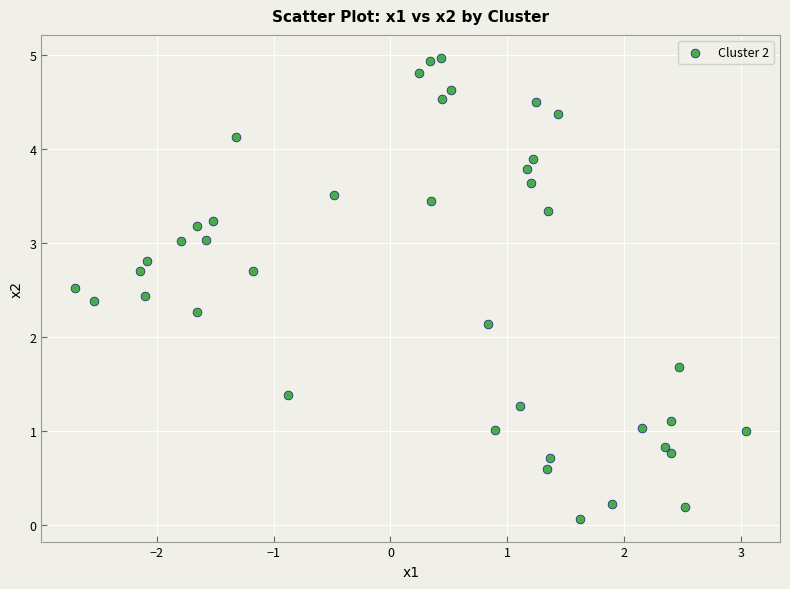

What is the range of X values (max minus min)?

5.7